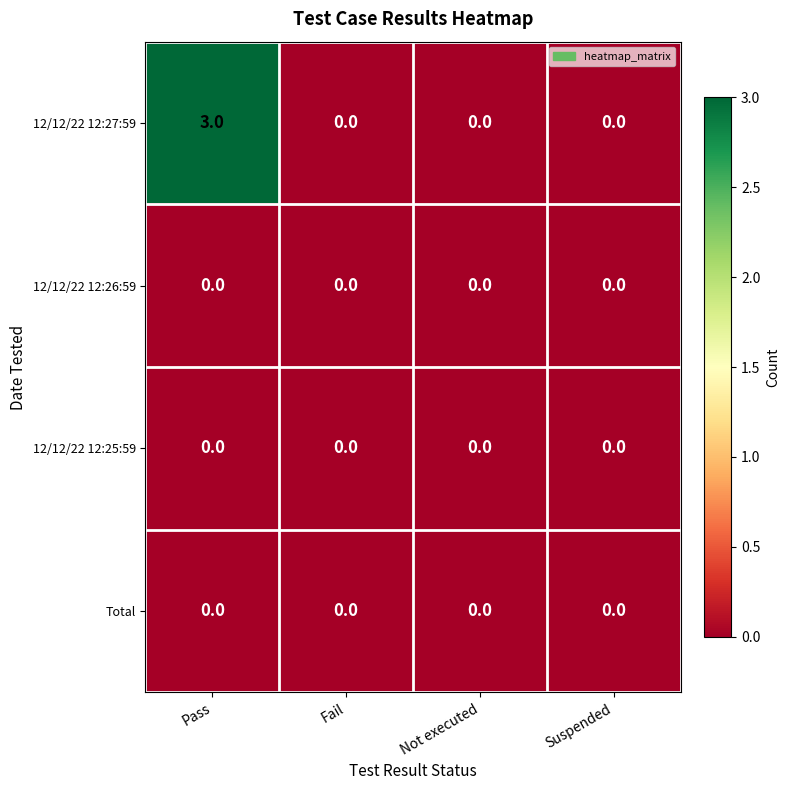

At how many categories does at least one series exceed 1?

1